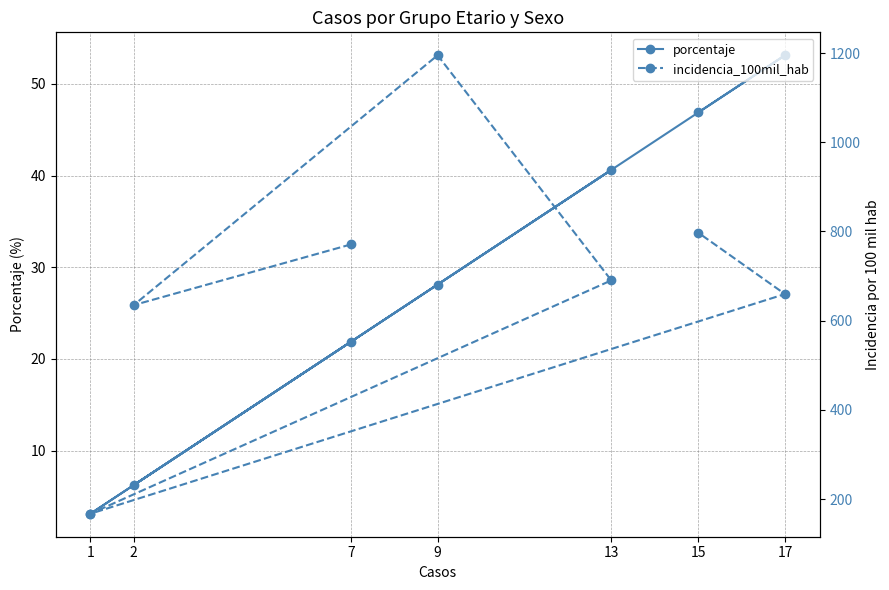

How many data points in incidencia_100mil_hab are less than 690?

3